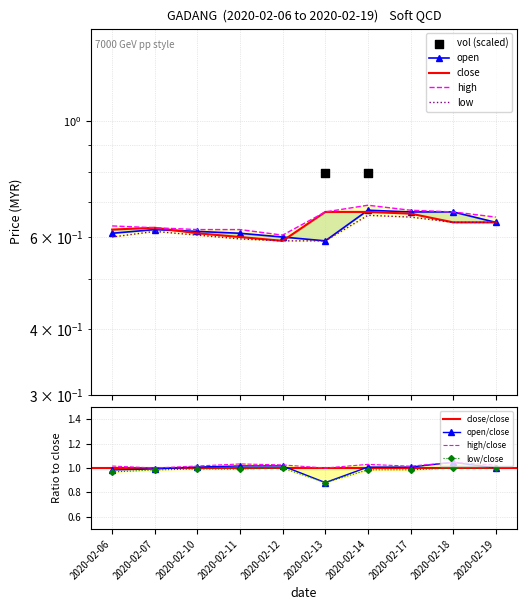

Which category has the highest value in the open/close series?

2020-02-18